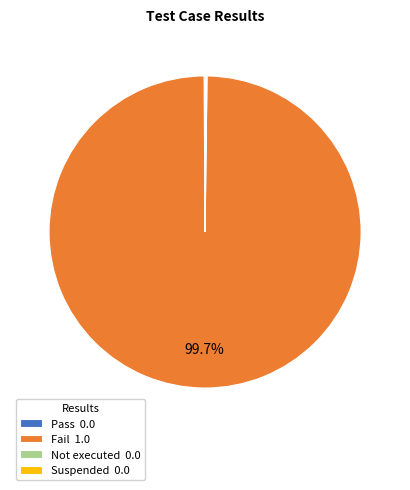

To the nearest percent, what portion does Fail represent?

100%